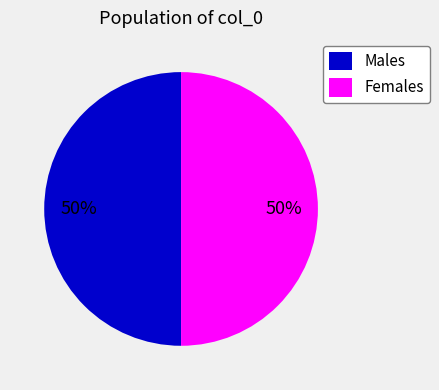

To the nearest percent, what is the difference between the largest and smallest slice percentages?

0%